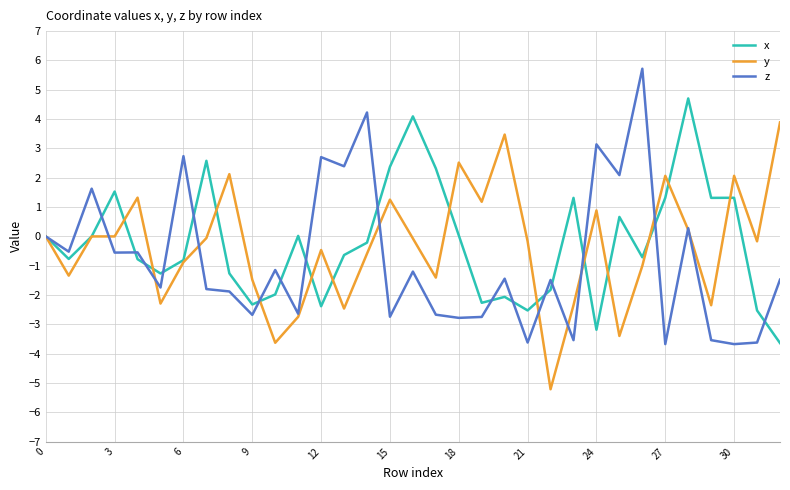

Rank the series by their maximum value, from lowest to highest.

y, x, z